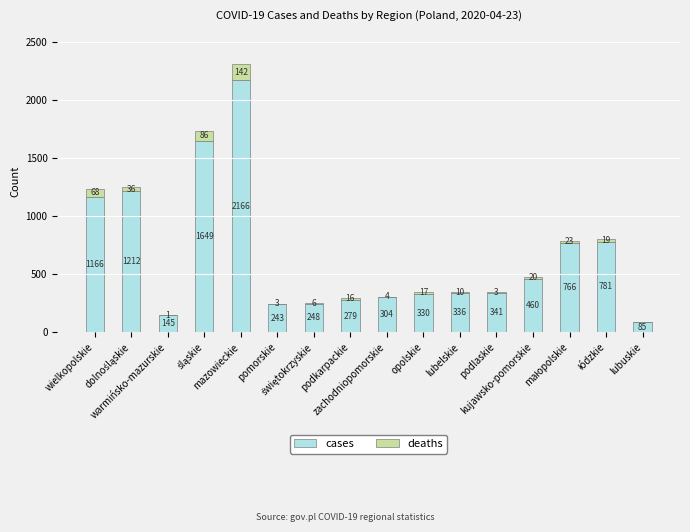

What is the sum of all cases values?

10511